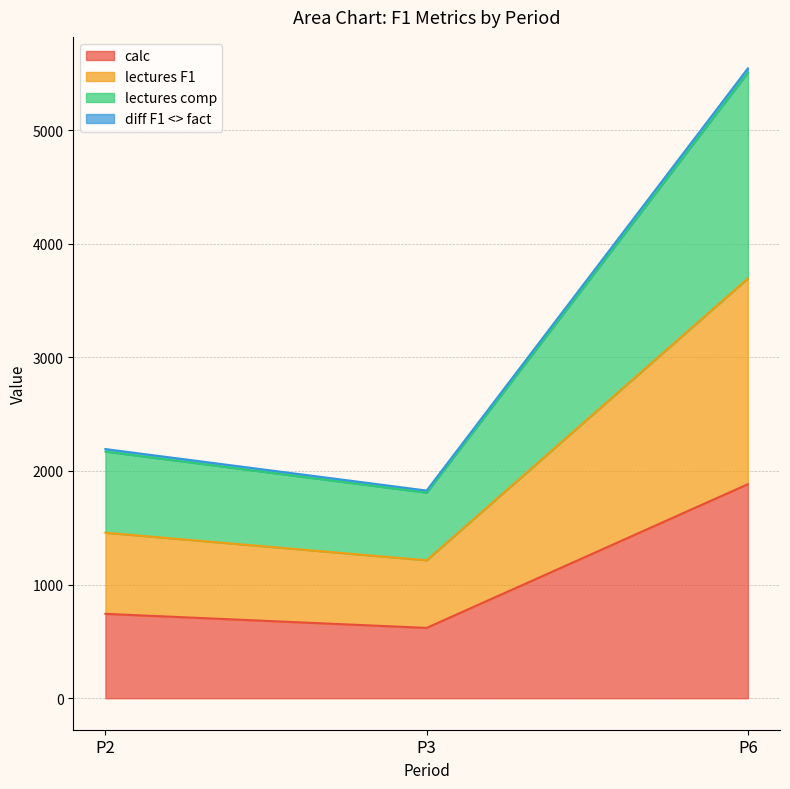

What is the difference between the highest and lowest values at P6?

3659.3